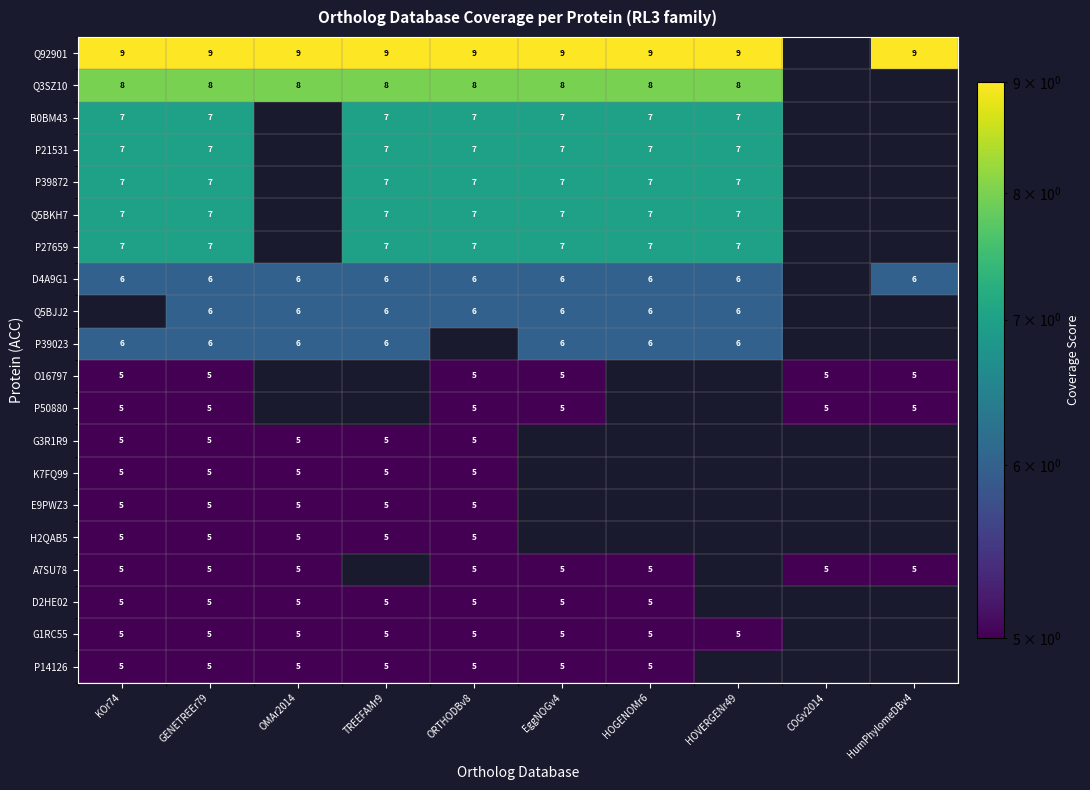

True or false: D4A9G1 has a value of 3 at GENETREEr79.

False